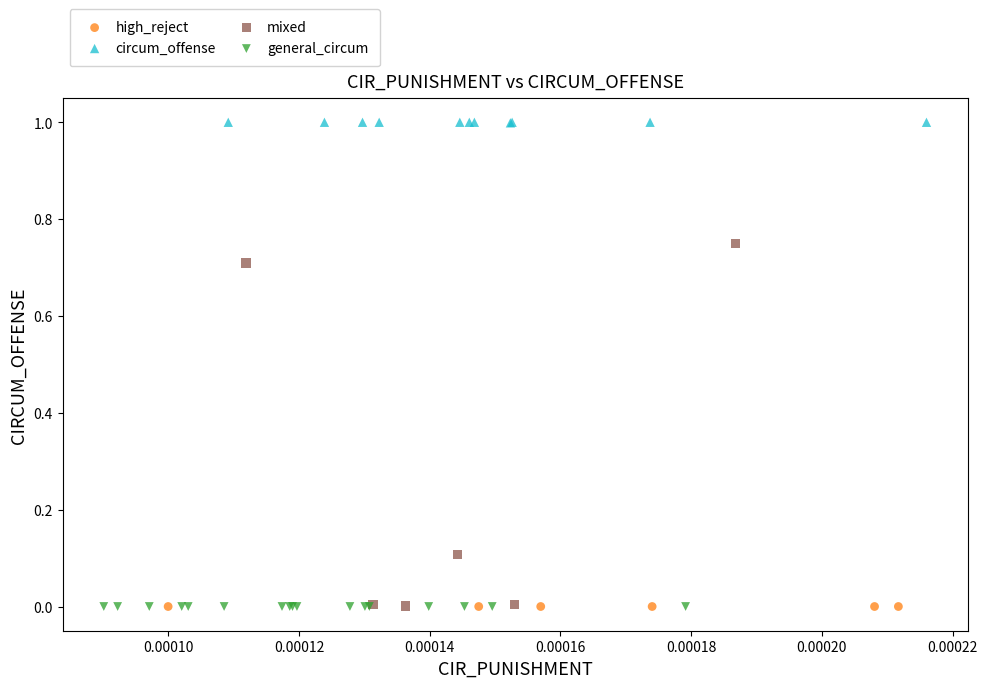

Which series reaches the maximum Y coordinate?

circum_offense